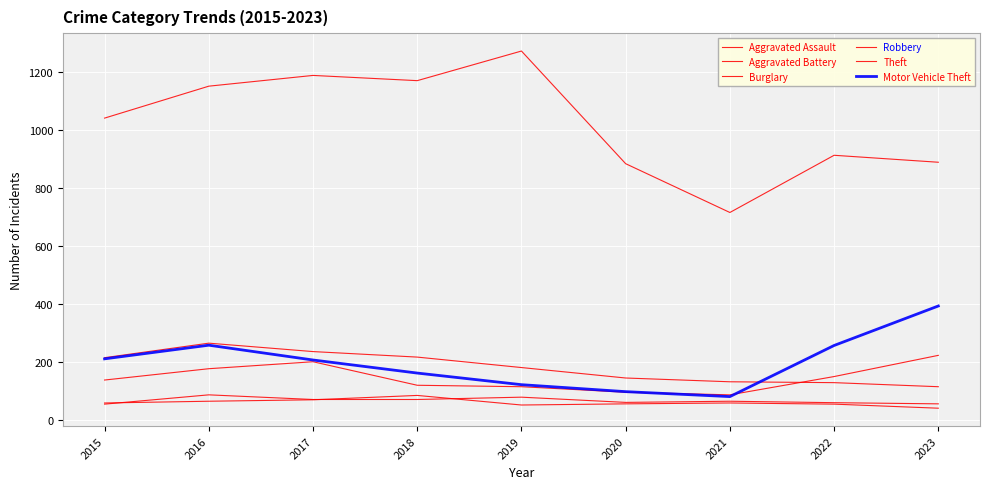

Is this an area chart (filled region under the line)?

No